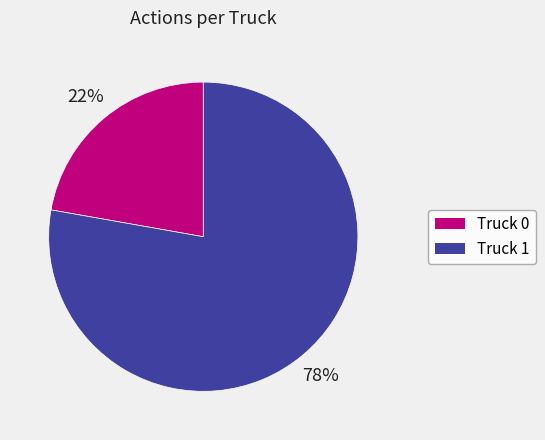

True or false: Truck 1 accounts for 69% of the total.

False